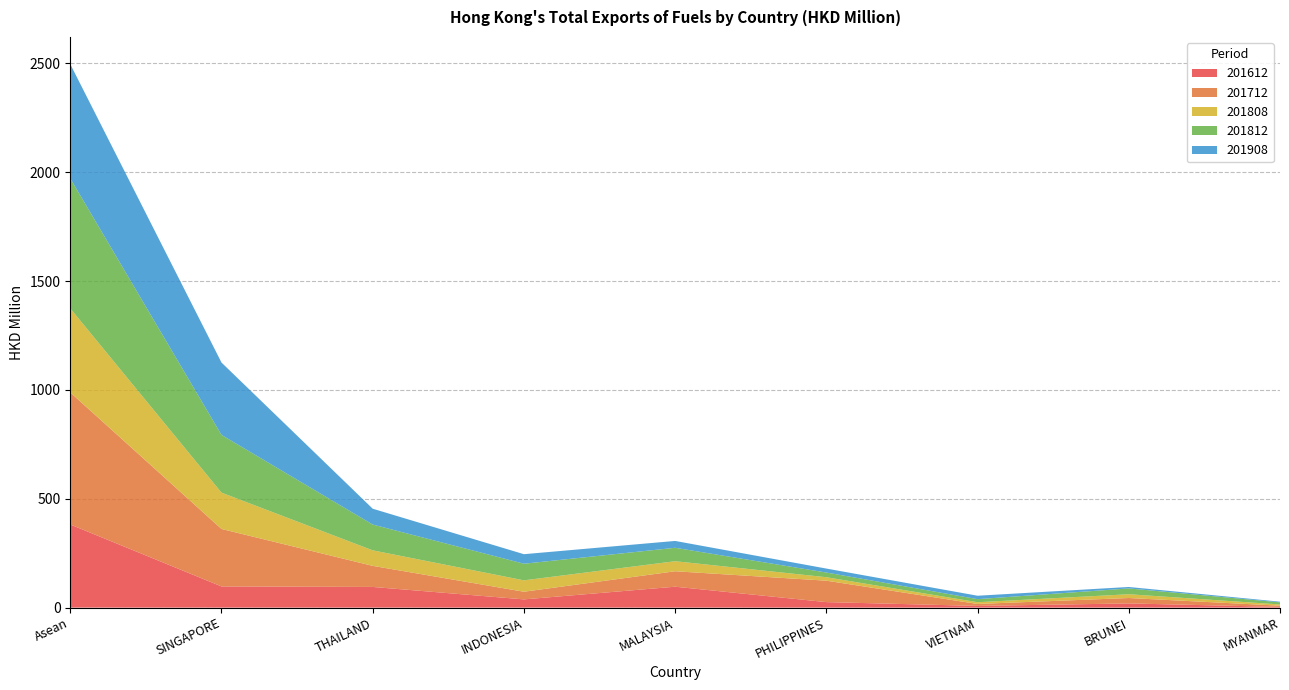

Reading left to right, extract all data points from this chart.

201612: Asean=381.9	SINGAPORE=97.3	THAILAND=95.0	INDONESIA=37.8	MALAYSIA=96.1	PHILIPPINES=25.3	VIETNAM=7.9	BRUNEI=19.3	MYANMAR=3.2
201712: Asean=606.7	SINGAPORE=264.0	THAILAND=96.8	INDONESIA=35.1	MALAYSIA=71.0	PHILIPPINES=98.4	VIETNAM=8.9	BRUNEI=24.8	MYANMAR=5.6
201808: Asean=386.0	SINGAPORE=166.9	THAILAND=71.3	INDONESIA=52.4	MALAYSIA=46.2	PHILIPPINES=15.9	VIETNAM=8.0	BRUNEI=17.3	MYANMAR=5.7
201812: Asean=597.1	SINGAPORE=265.2	THAILAND=118.5	INDONESIA=76.4	MALAYSIA=61.6	PHILIPPINES=21.6	VIETNAM=14.1	BRUNEI=26.7	MYANMAR=9.6
201908: Asean=525.3	SINGAPORE=332.4	THAILAND=72.7	INDONESIA=43.8	MALAYSIA=31.5	PHILIPPINES=18.2	VIETNAM=15.7	BRUNEI=6.7	MYANMAR=3.1